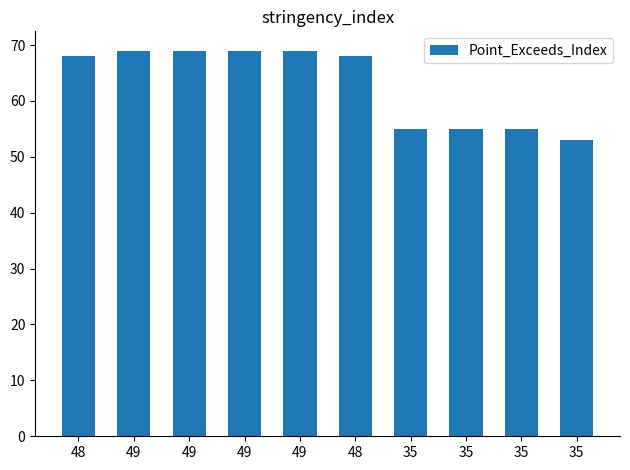

How many data points does each series have?

10